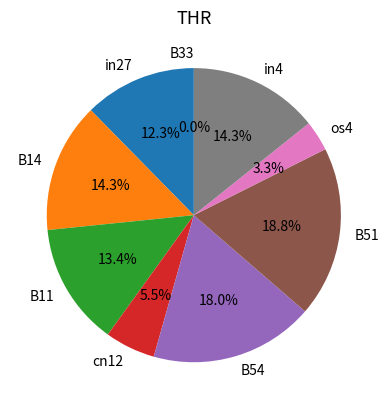

Rank the categories by value from lowest to highest.

B33, os4, cn12, in27, B11, B14, in4, B54, B51